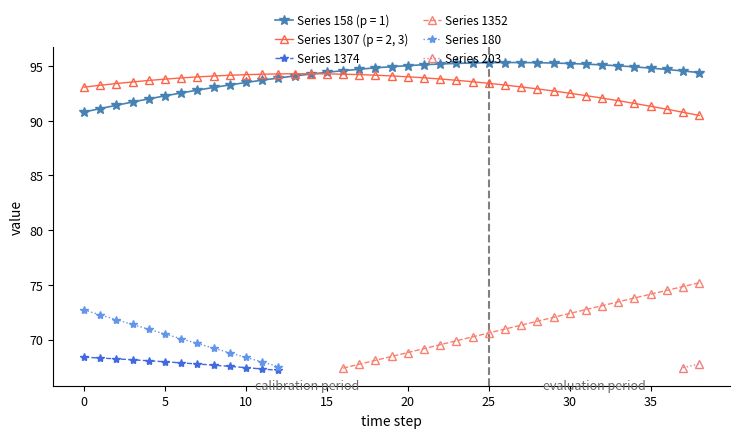

At which category is the sum across all series the highest?

38